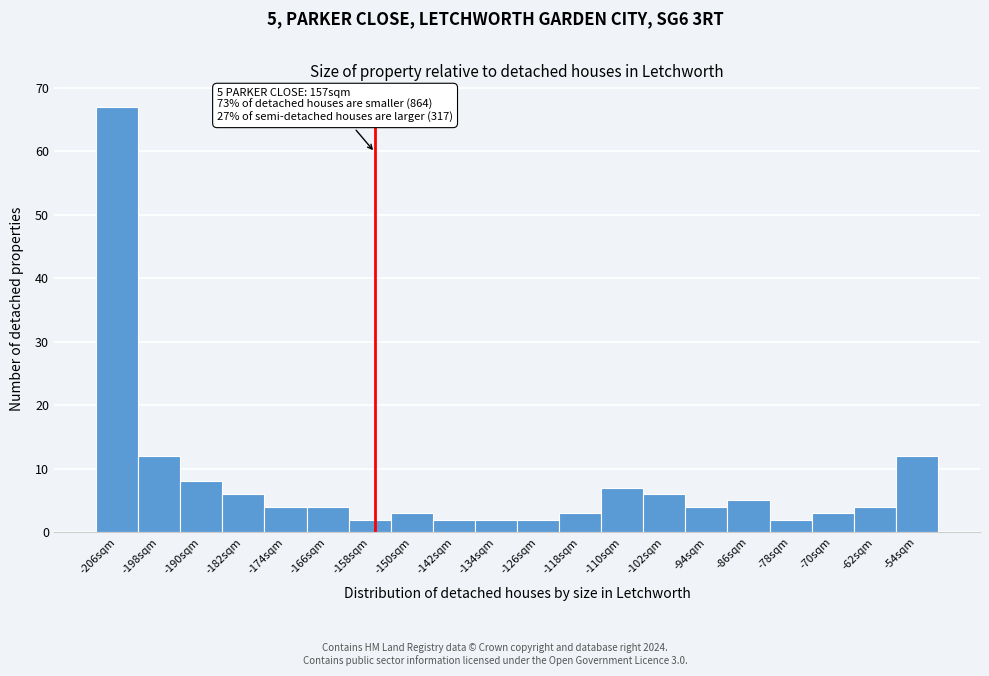

Which range on the x-axis has the tallest bar?

-210 to -202